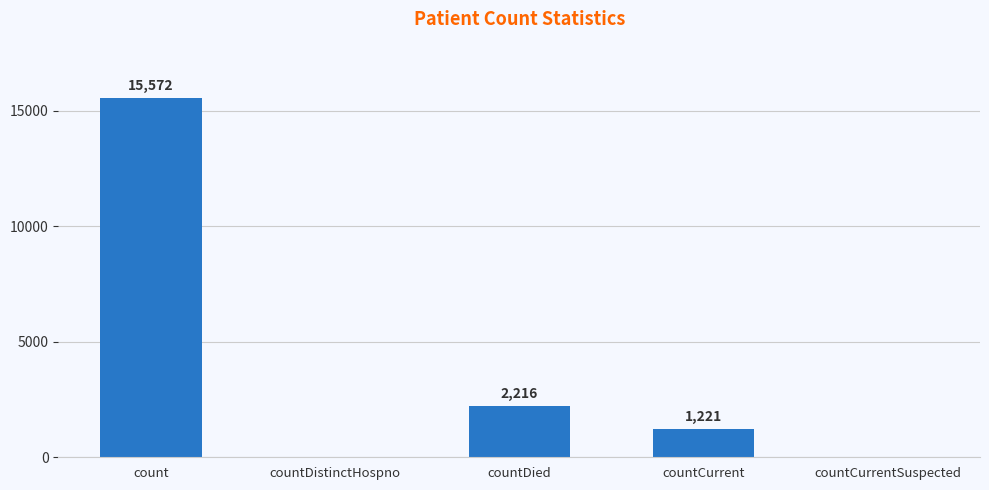

Which label corresponds to the largest value in the chart?

count